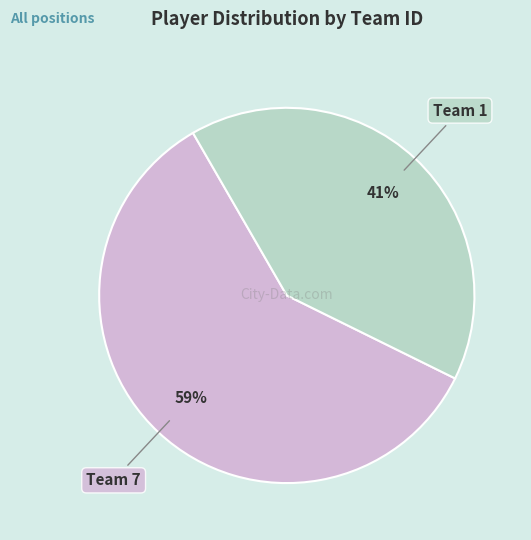

How many slices are in this pie chart?

2